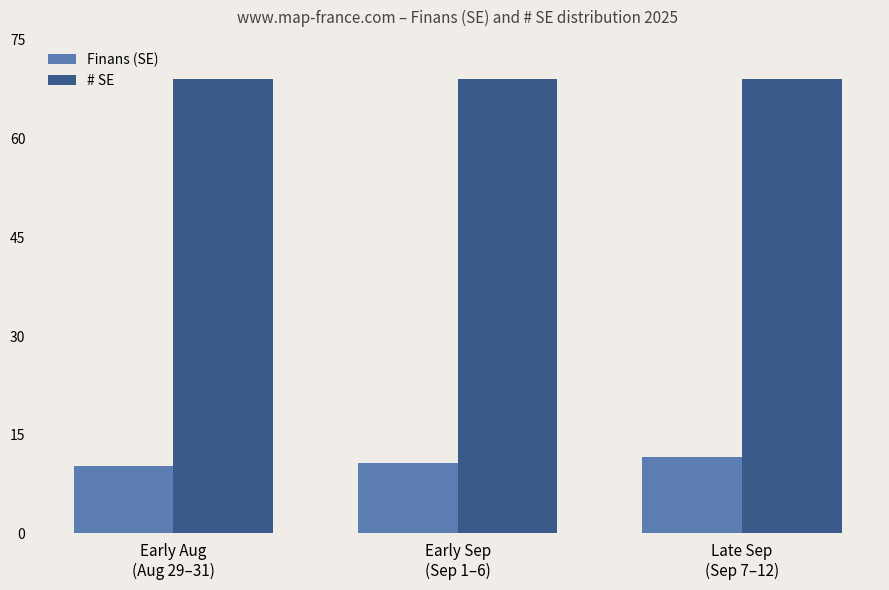

Rank the series at Late Sep
(Sep 7–12) from lowest to highest value.

Finans (SE), # SE